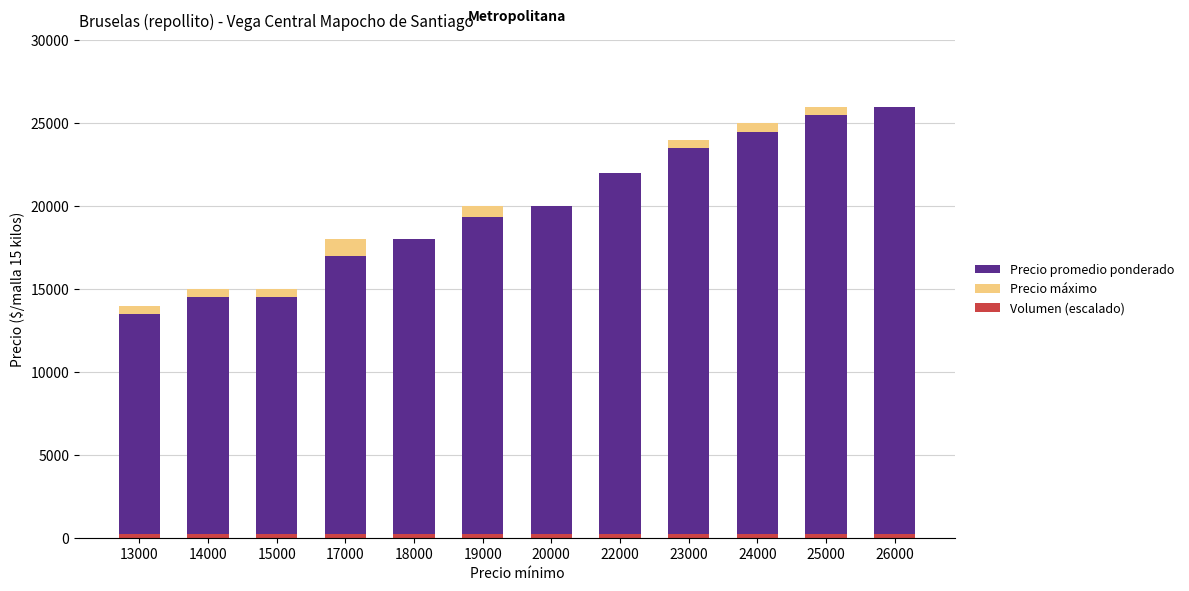

At how many categories does at least one series exceed 7390?

12